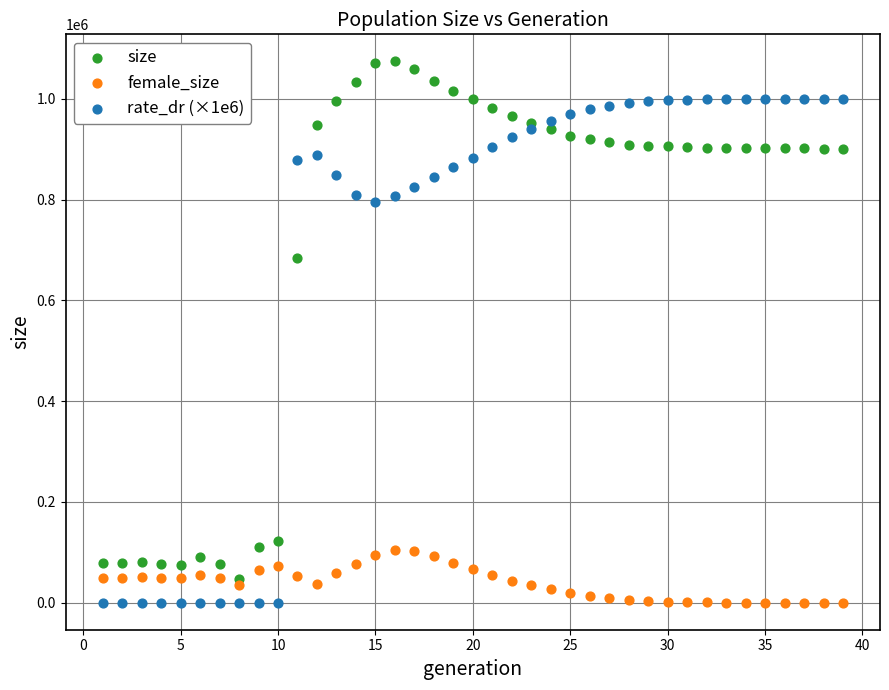

In the size series, what Y value is closest to 561007?

684836